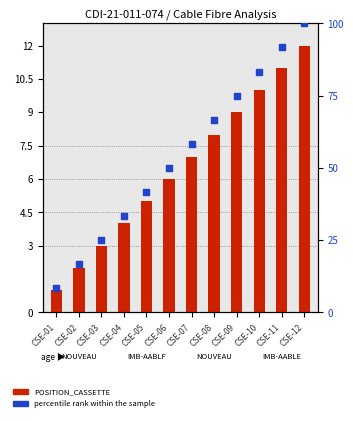

Which series has the largest total across all categories?

percentile rank within the sample